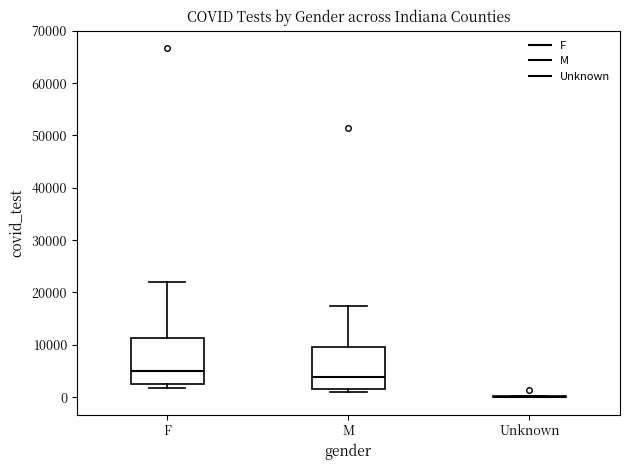

Reading left to right, transcribe this box plot: for each box, give where its median line is, the range the box spans, and where its two whiskers end, as read against the y-axis. The values are not printed on the chart, so give them approximately, as read against the axis.

F: median 5000, box 3000 to 11000, whiskers 2000 to 22000
M: median 4000, box 2000 to 10000, whiskers 1000 to 17000
Unknown: box collapsed to a line at 0, whiskers 0 to 0